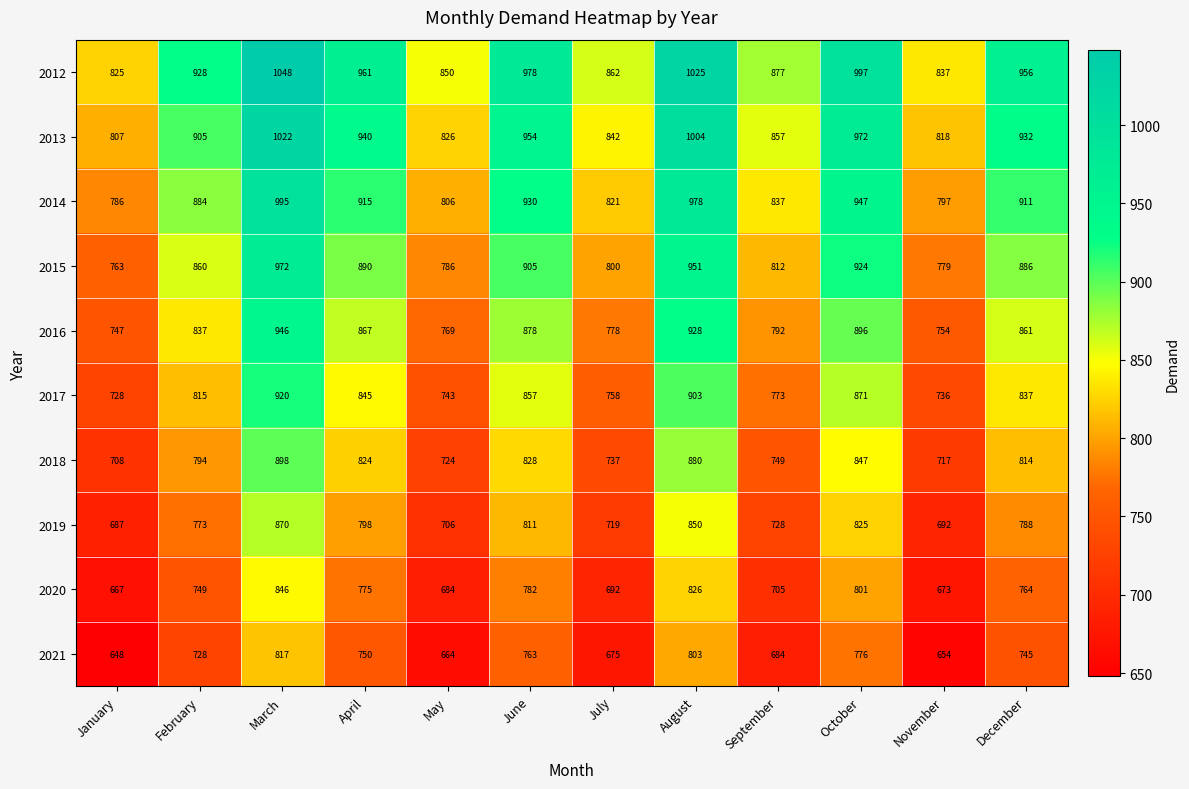

What is the difference between the maximum and second lowest values in the 2020 series?

173